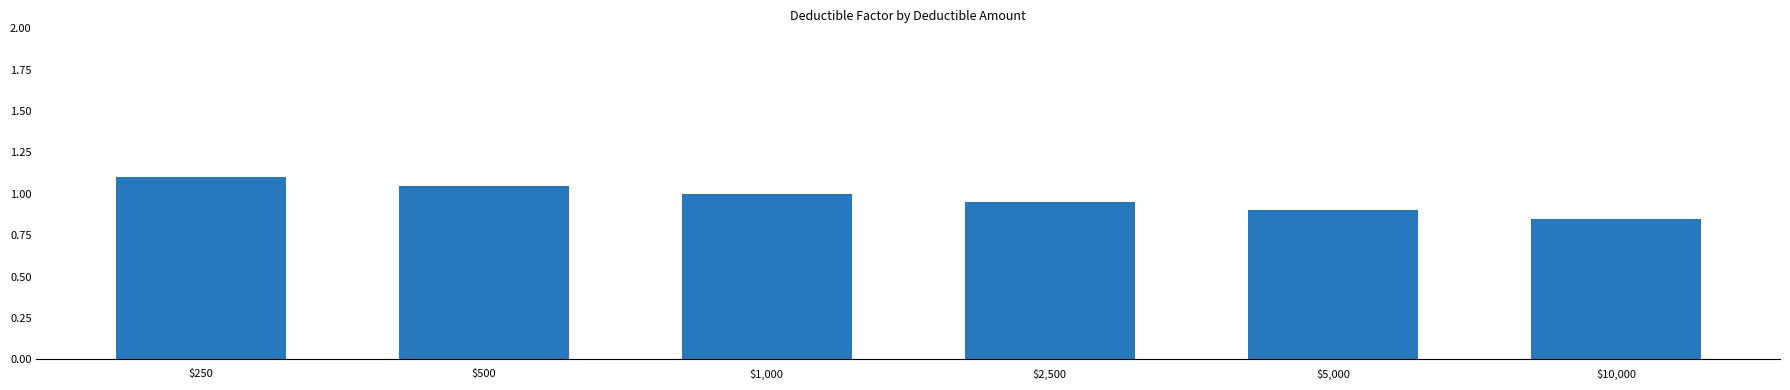

List the labels in order of value, smallest first.

$10,000, $5,000, $2,500, $1,000, $500, $250